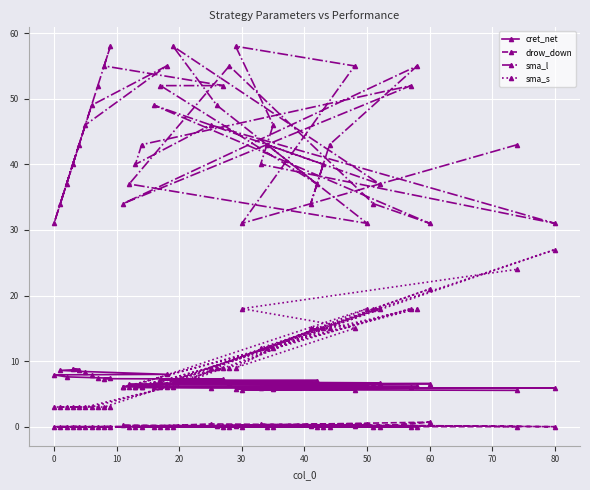

Reading left to right, extract all data points from this chart.

cret_net: 8.9	8.7	8.6	8.4	8.0	7.9	7.9	7.6	7.5	7.4	7.3	7.3	7.1	7.0	7.0	6.8	6.7	6.6	6.6	6.5	6.5	6.4	6.4	6.3	6.3	6.2	6.1	6.1	6.1	6.1	6.0	6.0	5.9	5.9	5.8	5.8	5.7	5.7	5.6	5.5
drow_down: 0.0	0.0	0.0	0.0	0.0	0.0	0.0	0.0	0.0	0.0	0.0	0.0	0.0	0.0	0.1	0.0	0.0	0.0	0.7	0.0	0.0	0.0	0.4	0.0	0.0	0.1	0.0	0.0	0.2	0.0	0.0	0.0	0.4	0.0	0.3	0.0	0.1	0.2	0.0	0.0
sma_l: 40.0	43.0	34.0	46.0	55.0	49.0	31.0	37.0	52.0	58.0	55.0	52.0	52.0	37.0	49.0	58.0	37.0	49.0	31.0	34.0	55.0	37.0	31.0	43.0	40.0	34.0	43.0	55.0	34.0	52.0	43.0	40.0	46.0	31.0	40.0	46.0	58.0	55.0	31.0	43.0
sma_s: 3.0	3.0	3.0	3.0	6.0	3.0	3.0	3.0	3.0	3.0	3.0	9.0	6.0	15.0	9.0	6.0	18.0	6.0	21.0	18.0	9.0	6.0	18.0	12.0	15.0	15.0	15.0	18.0	6.0	18.0	6.0	6.0	9.0	27.0	12.0	12.0	9.0	15.0	18.0	24.0